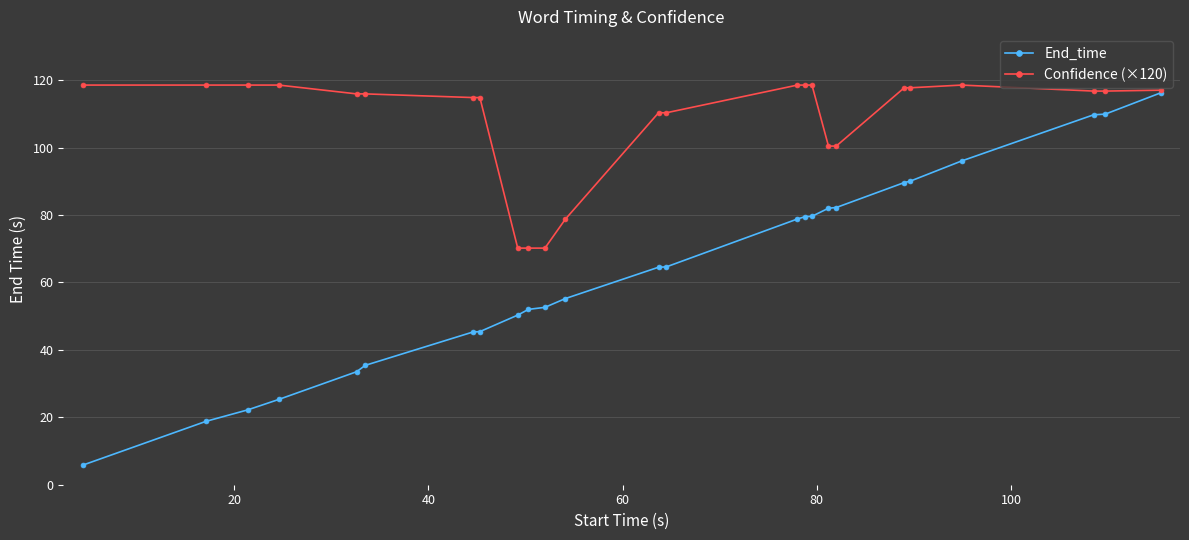

Which series has the widest spread of values?

End_time